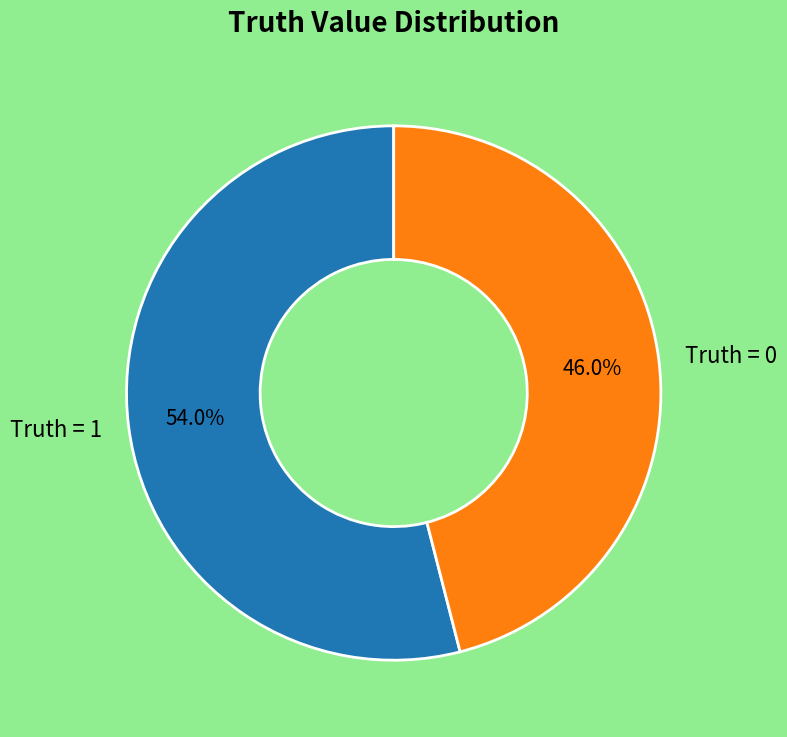

To the nearest percent, what is the combined percentage of Truth = 1 and Truth = 0?

100%